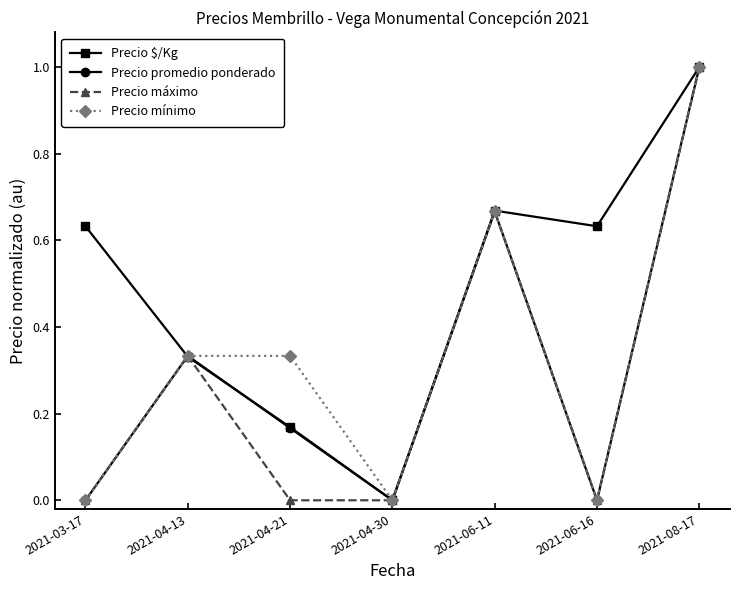

True or false: Precio máximo has more than 0 interior local peaks.

True